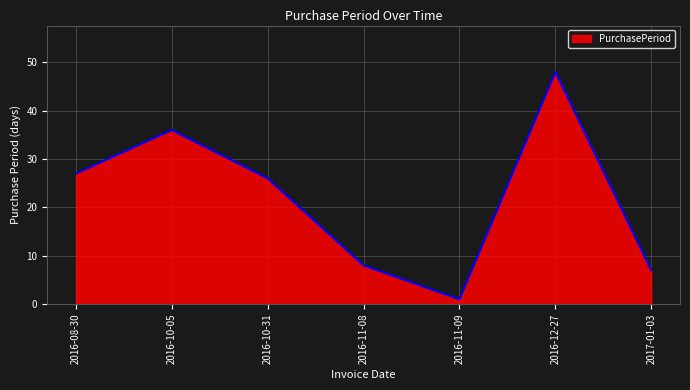

What is the smallest value displayed?

1